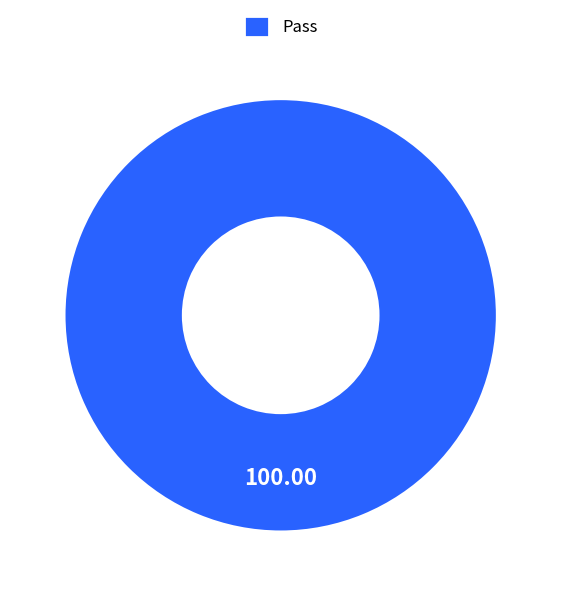

Rank the categories by value from highest to lowest.

Pass